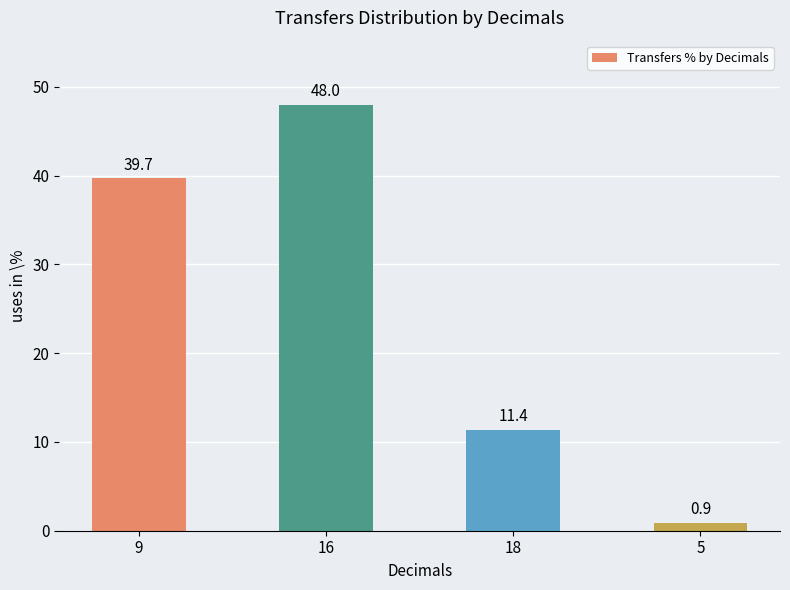

What is the greatest value displayed?

48.0